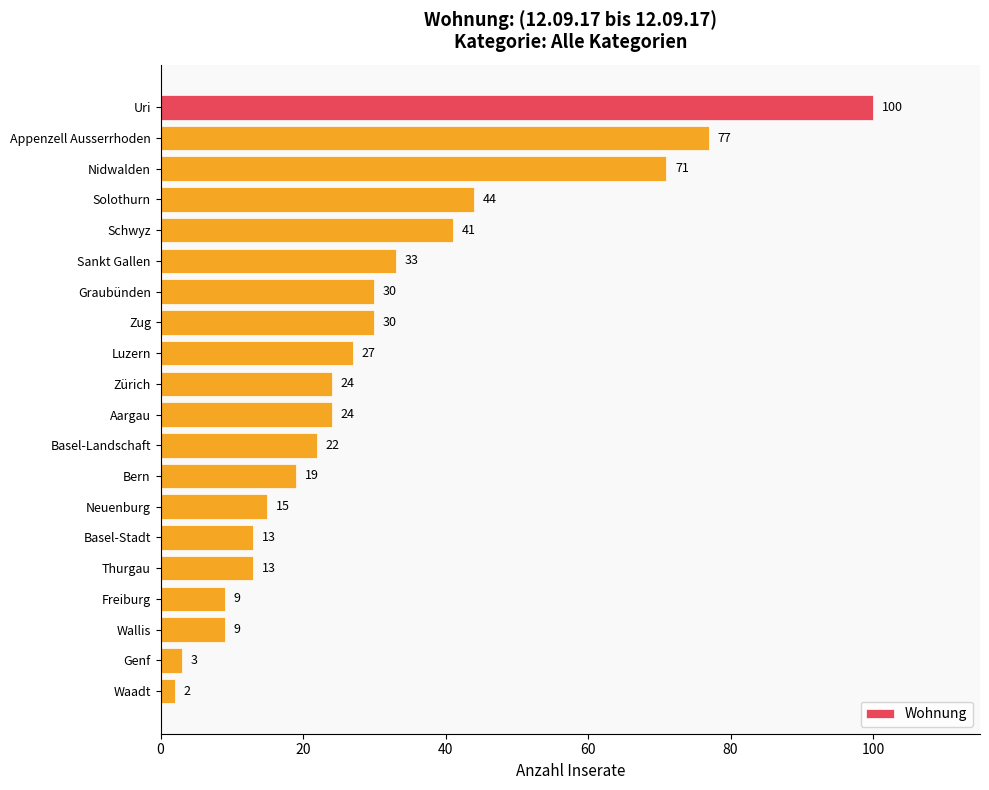

At which category does the chart reach its minimum across all series?

Waadt